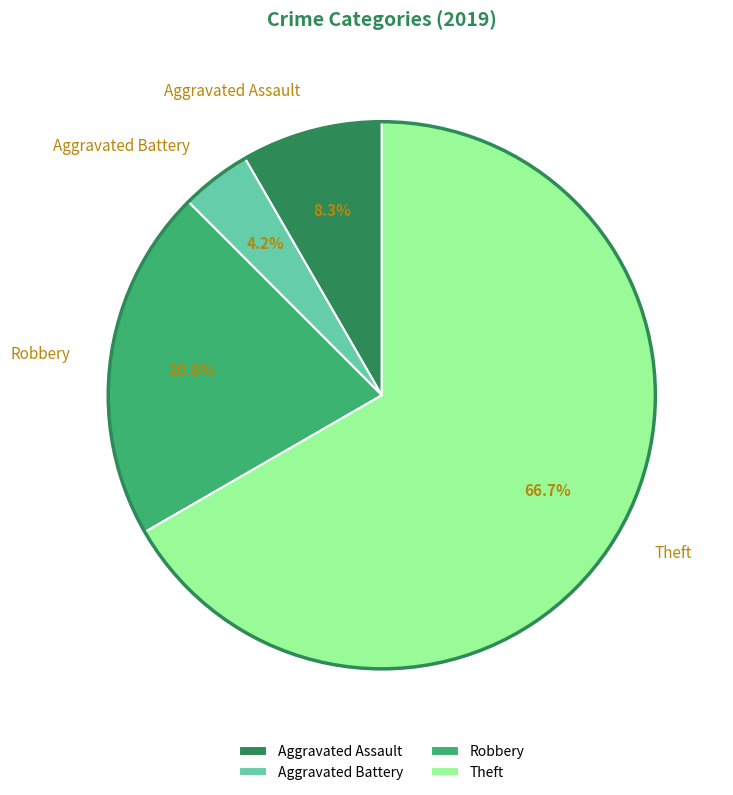

Rank the categories by value from lowest to highest.

Aggravated Battery, Aggravated Assault, Robbery, Theft